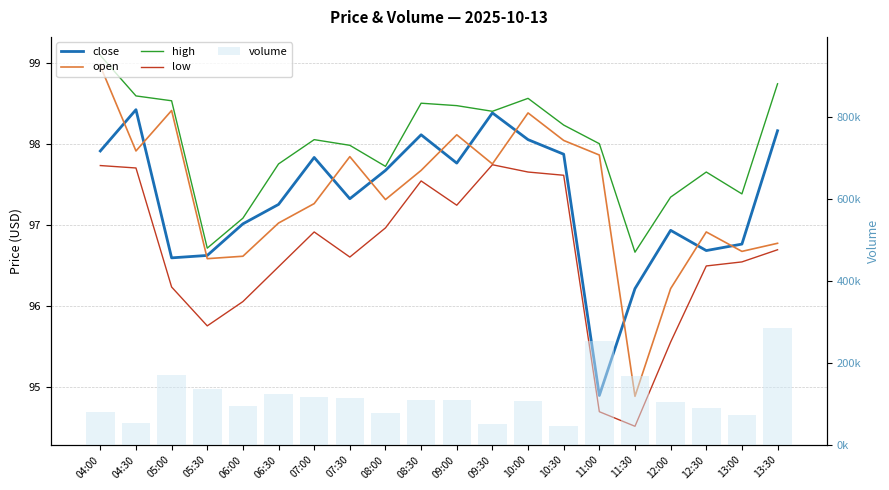

What is the value of the high bar at the 3rd from the left?

98.5